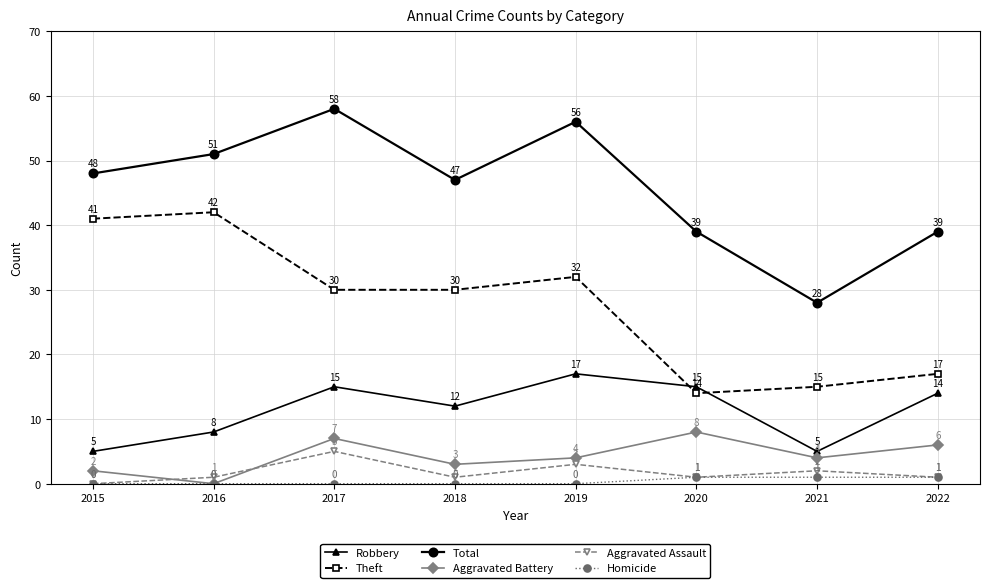

Which series has the widest spread of values?

Total